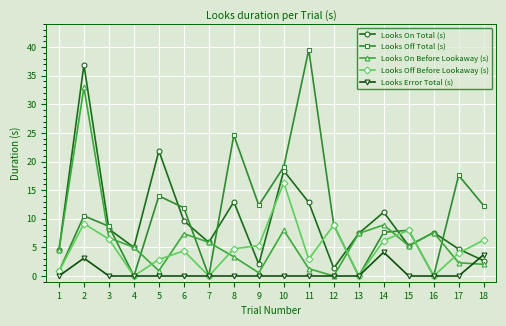

Where do Looks On Total (s) and Looks Error Total (s) first cross each other?

17 and 18